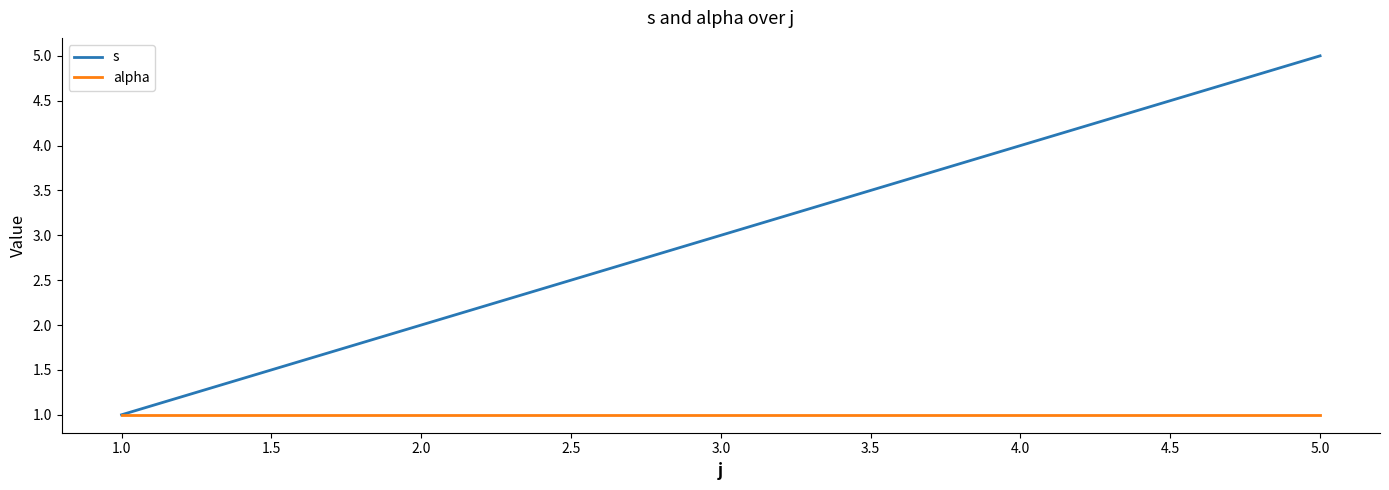

Does the chart have visible grid lines?

No